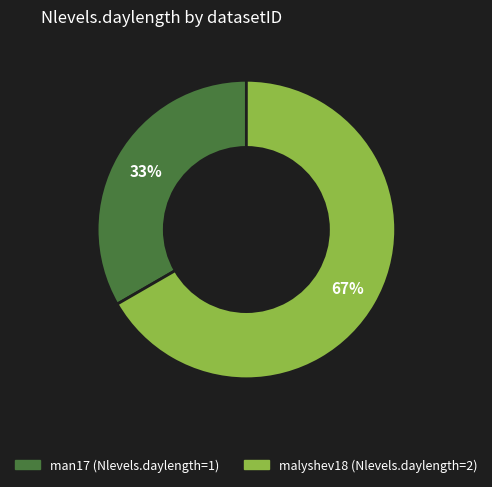

Count the number of slices in the pie.

2